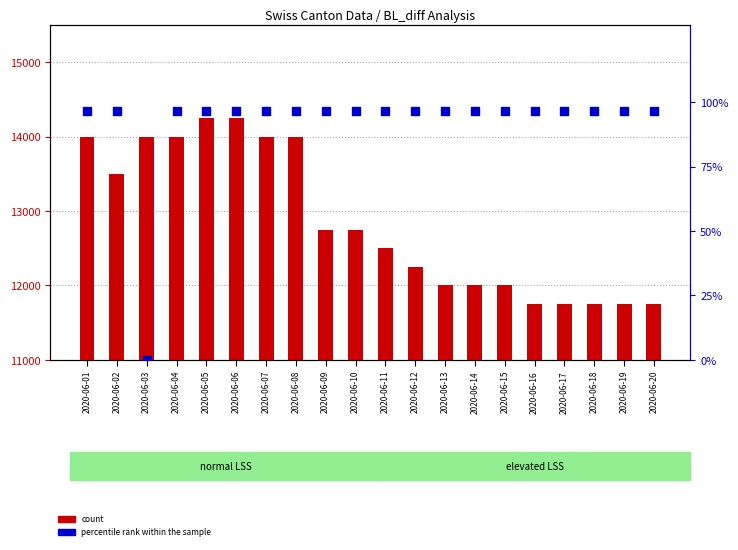

At how many categories does at least one series exceed 5452?

20